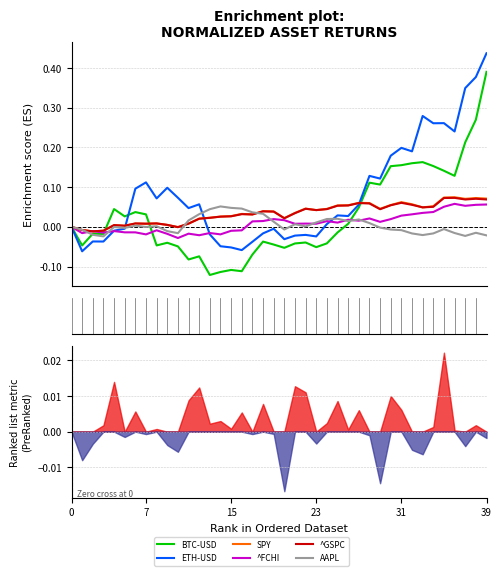

Is this an area chart (filled region under the line)?

No